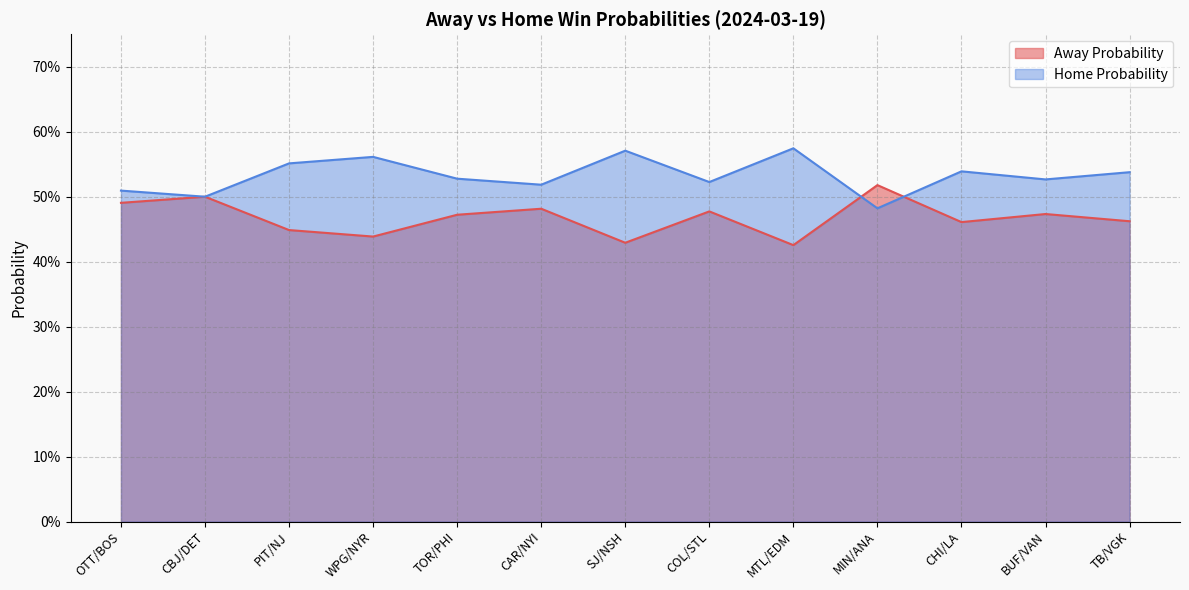

How many Away Probability values are between 0 and 1?

13